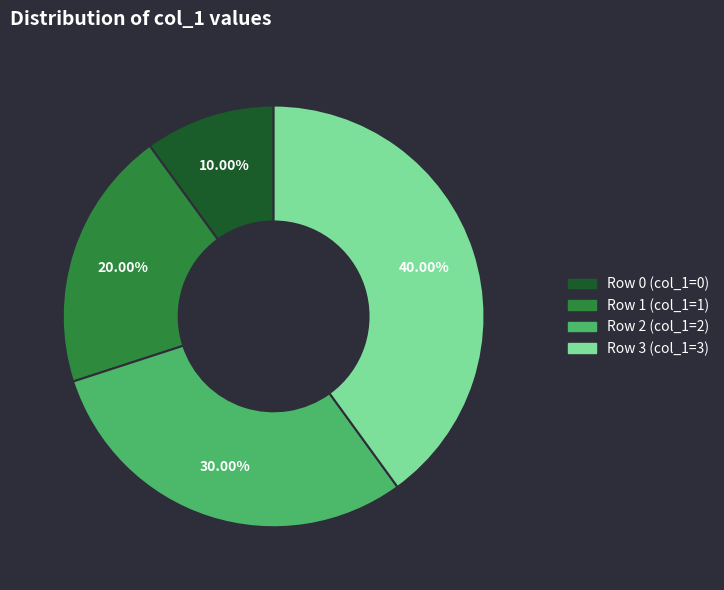

Rank the categories by value from lowest to highest.

Row 0 (col_1=0), Row 1 (col_1=1), Row 2 (col_1=2), Row 3 (col_1=3)